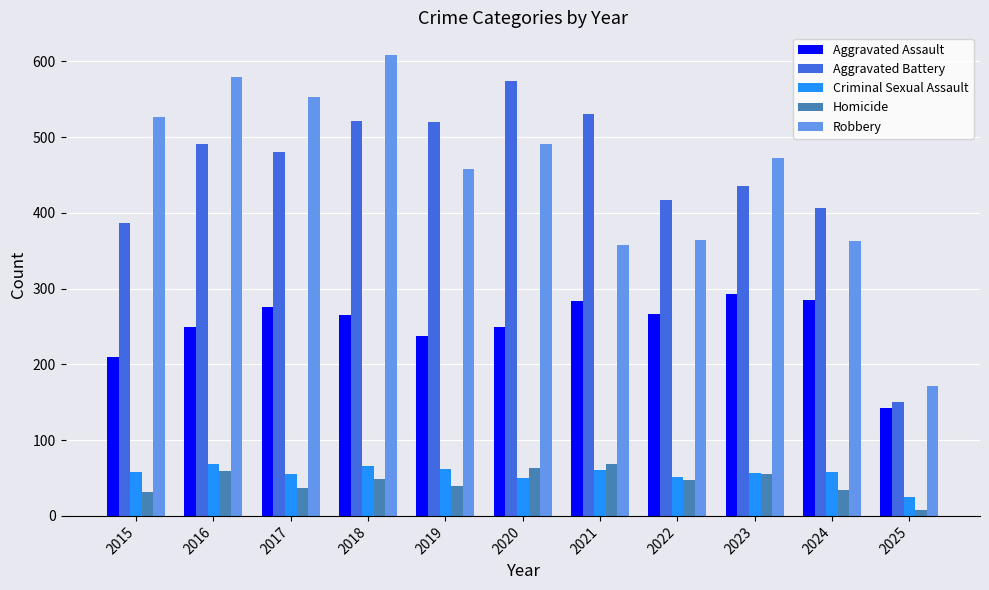

At which label does Robbery reach its minimum?

2025